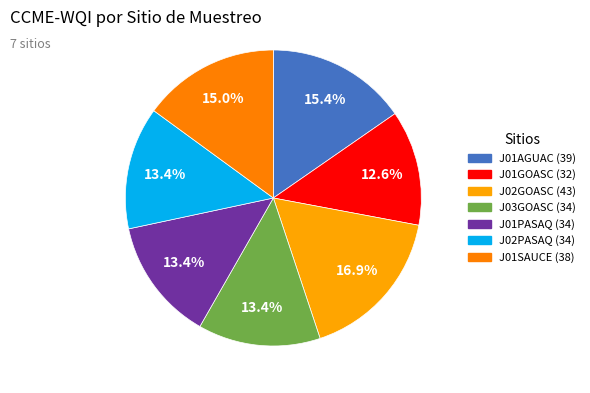

Is there a majority slice in this chart?

No